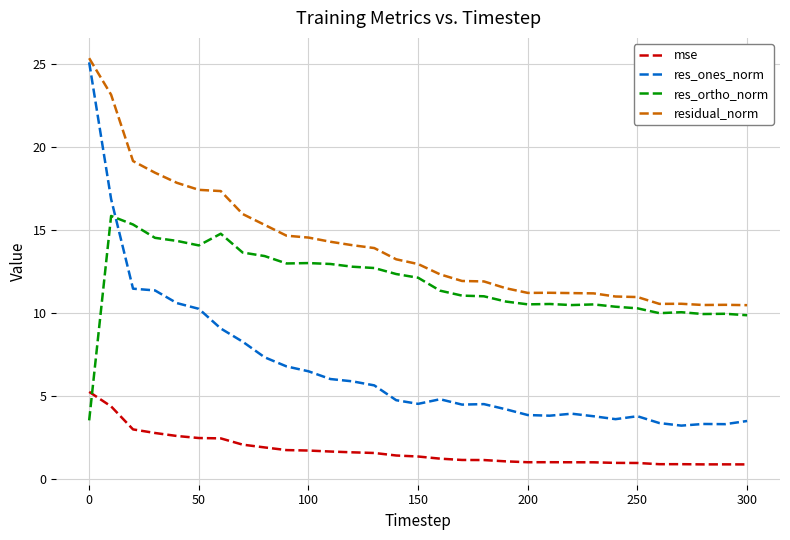

True or false: residual_norm and mse cross at least once.

False